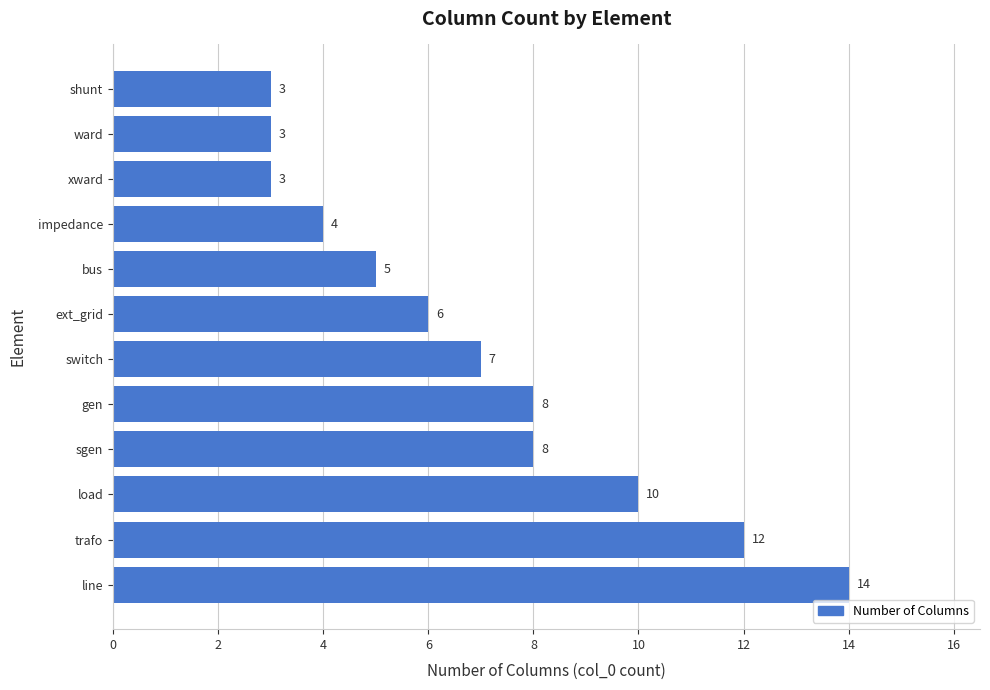

How many series are shown in this chart?

1